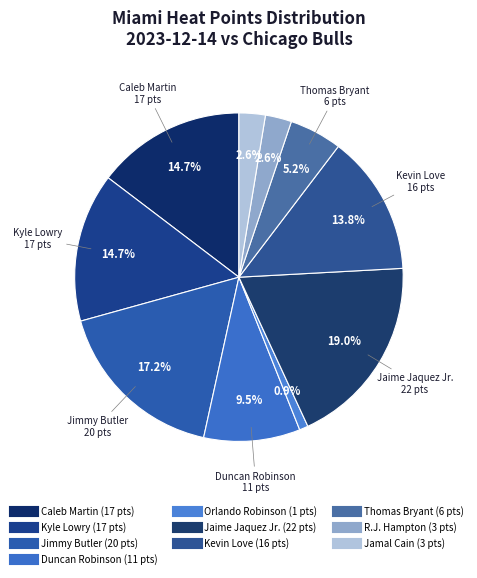

Count the number of slices in the pie.

10